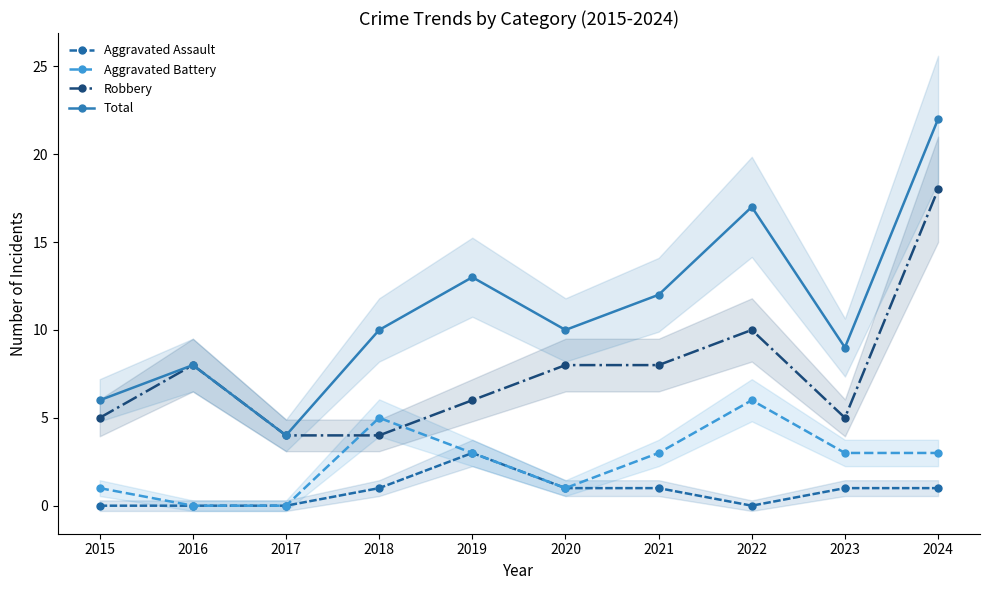

Where is the first local maximum for Aggravated Battery?

2018